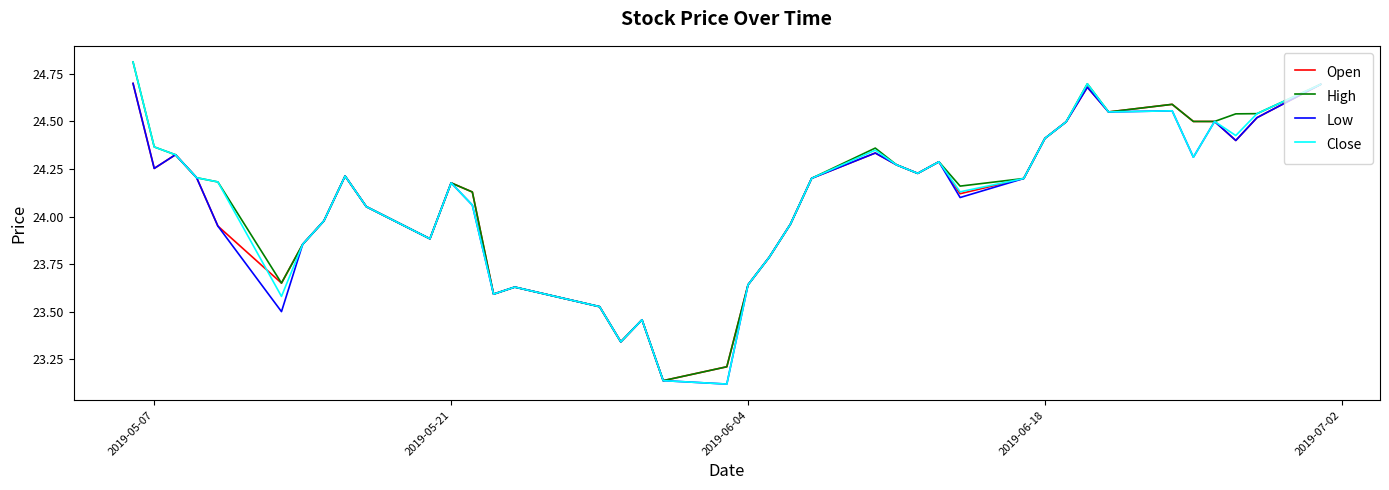

Is this an area chart (filled region under the line)?

No